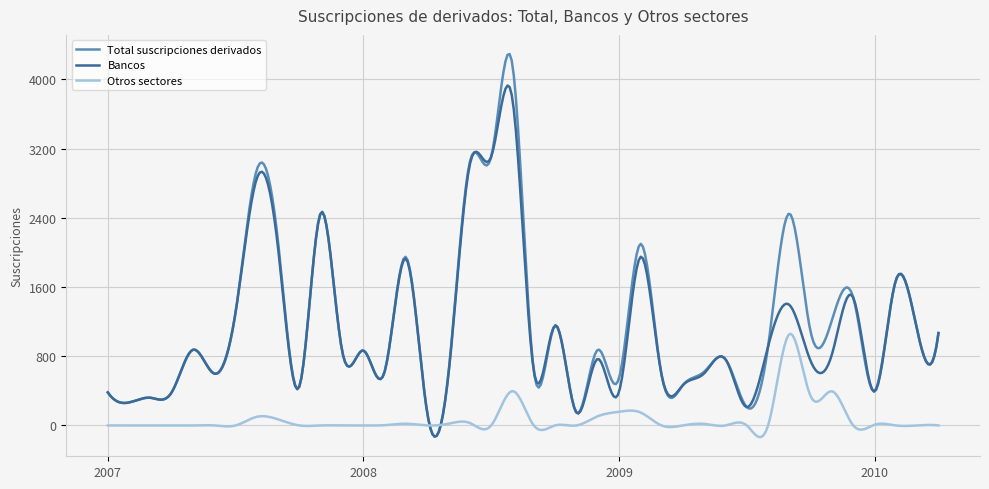

True or false: Bancos and Otros sectores intersect in this chart.

True